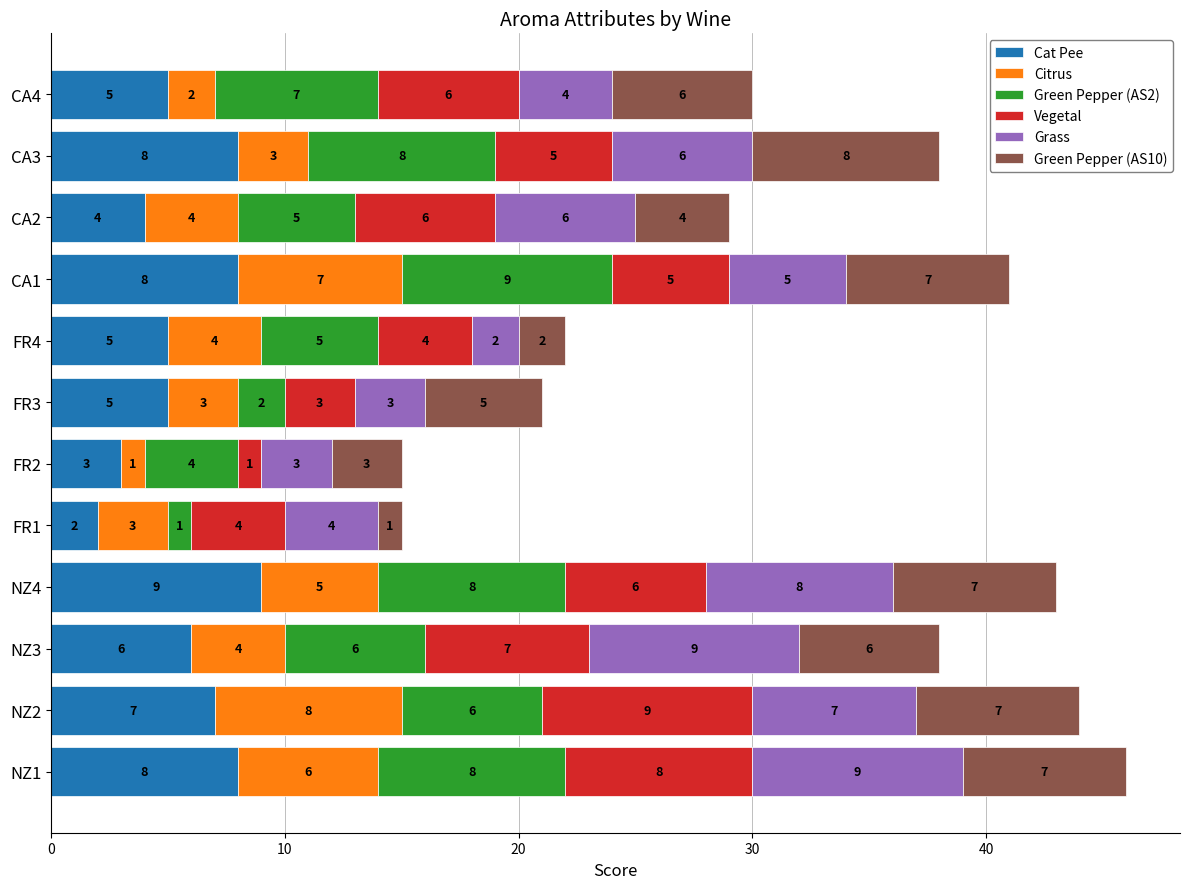

At which label does Cat Pee reach its peak?

NZ4